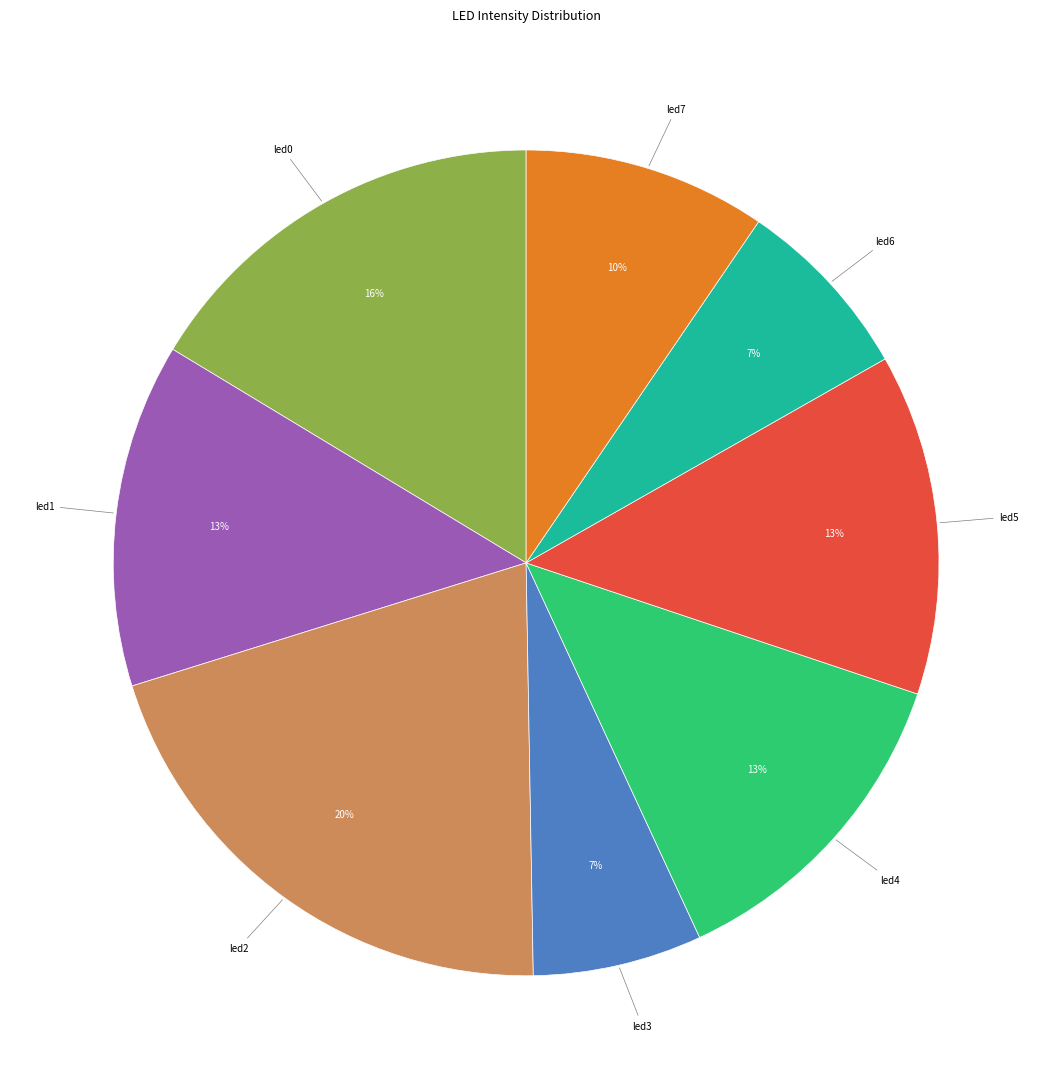

How many segments does this pie chart have?

8